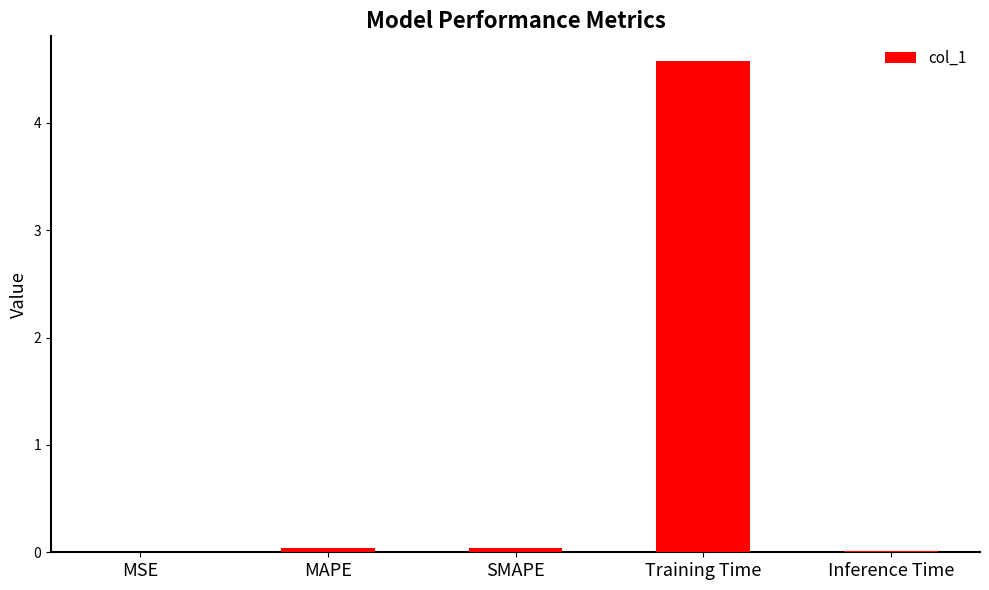

What is the average value?

0.9